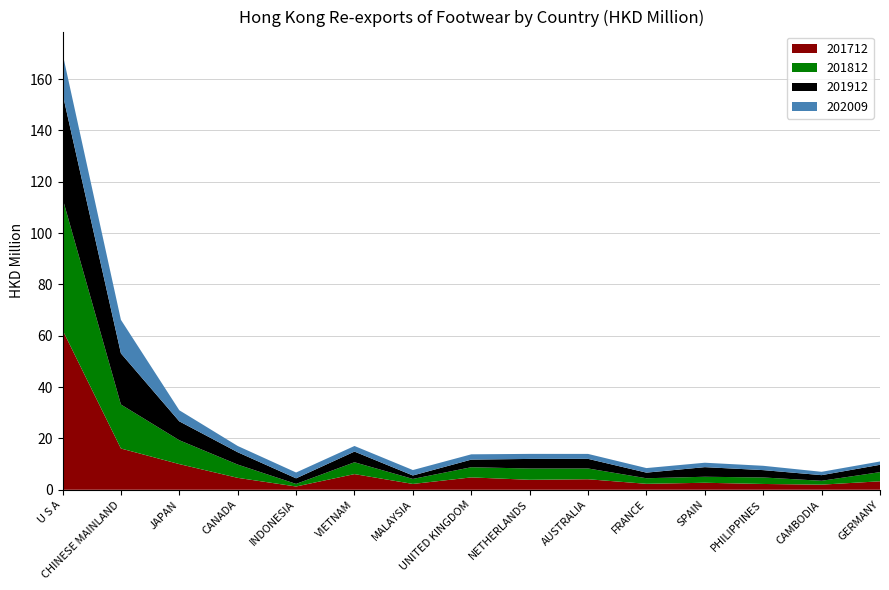

Where do 201812 and 202009 first cross each other?

CANADA and INDONESIA